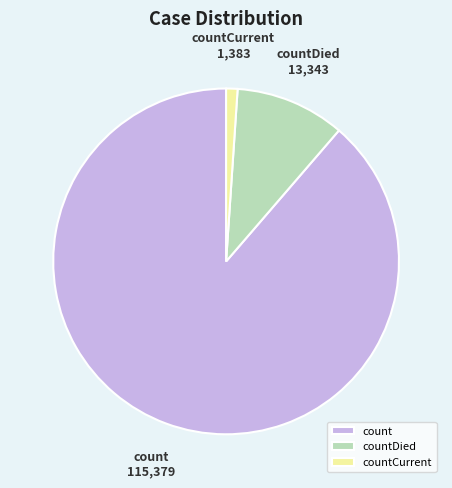

How many segments does this pie chart have?

3